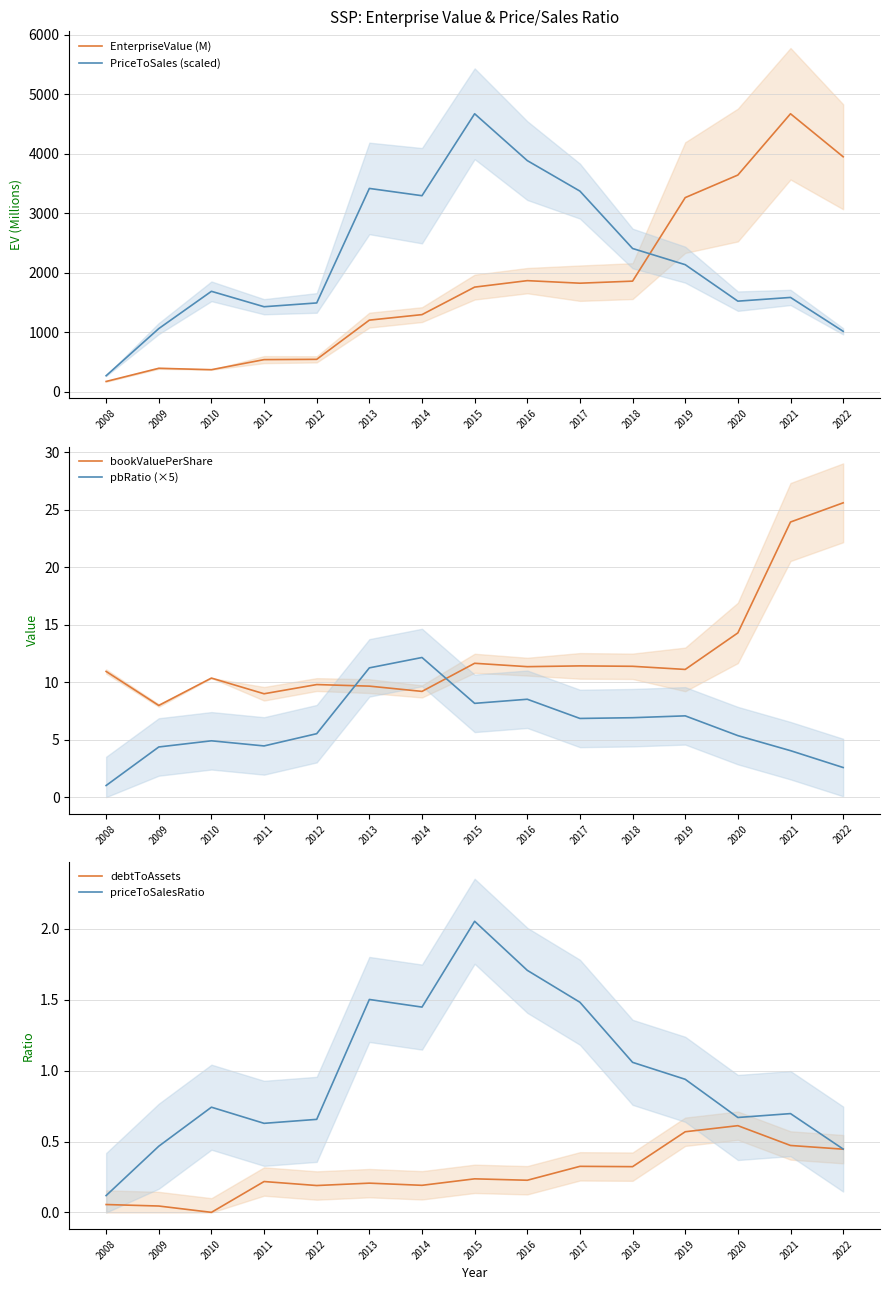

The bookValuePerShare series shows 18.0 at 2015. True or false?

False